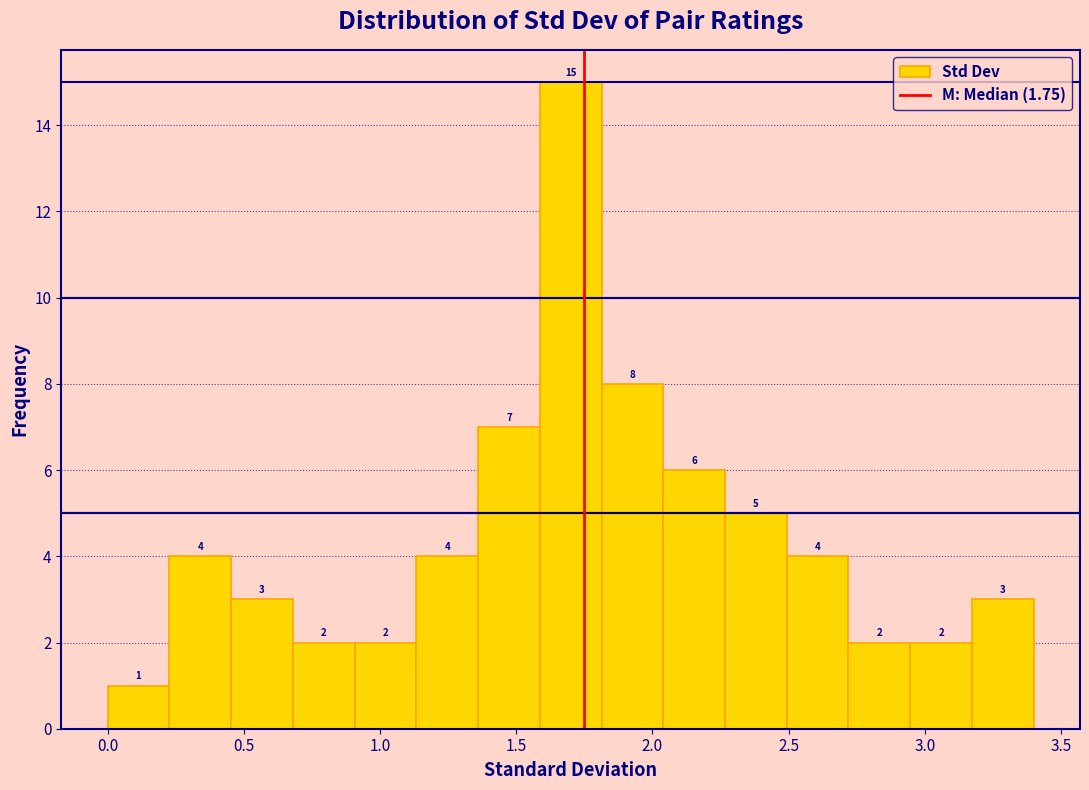

Reading left to right, transcribe this chart: for each bar, give the range it covers on the x-axis and its height. The bar edges are not printed on the chart, so give them approximately, as read against the axis.

0.00 to 0.25: 1
0.25 to 0.45: 4
0.45 to 0.70: 3
0.70 to 0.90: 2
0.90 to 1.15: 2
1.15 to 1.35: 4
1.35 to 1.60: 7
1.60 to 1.80: 15
1.80 to 2.05: 8
2.05 to 2.25: 6
2.25 to 2.50: 5
2.50 to 2.70: 4
2.70 to 2.95: 2
2.95 to 3.15: 2
3.15 to 3.40: 3